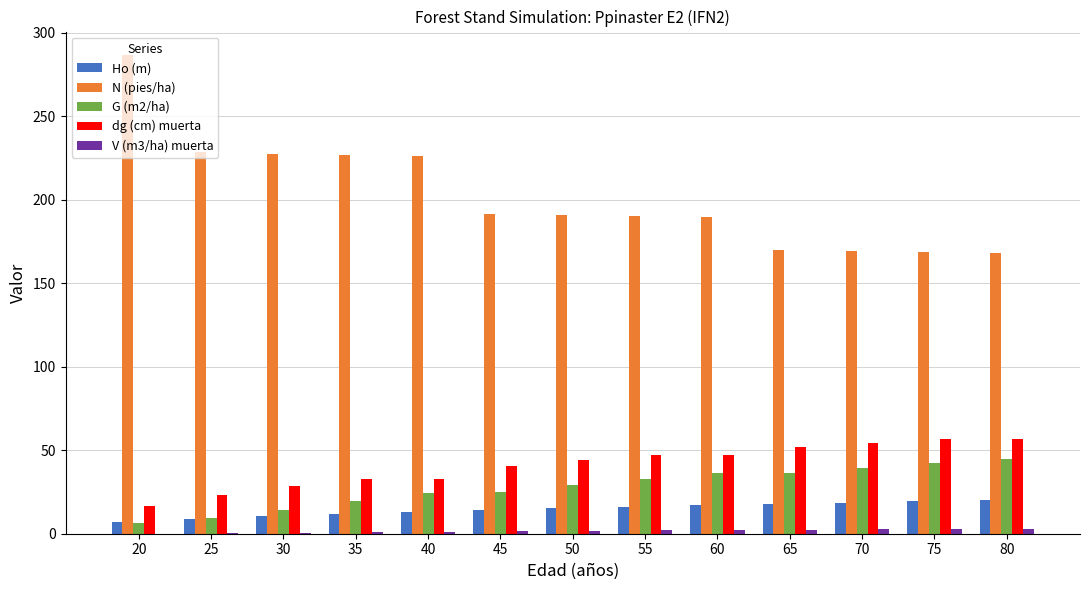

Between 20 and 70, which series saw the biggest shift?

N (pies/ha)